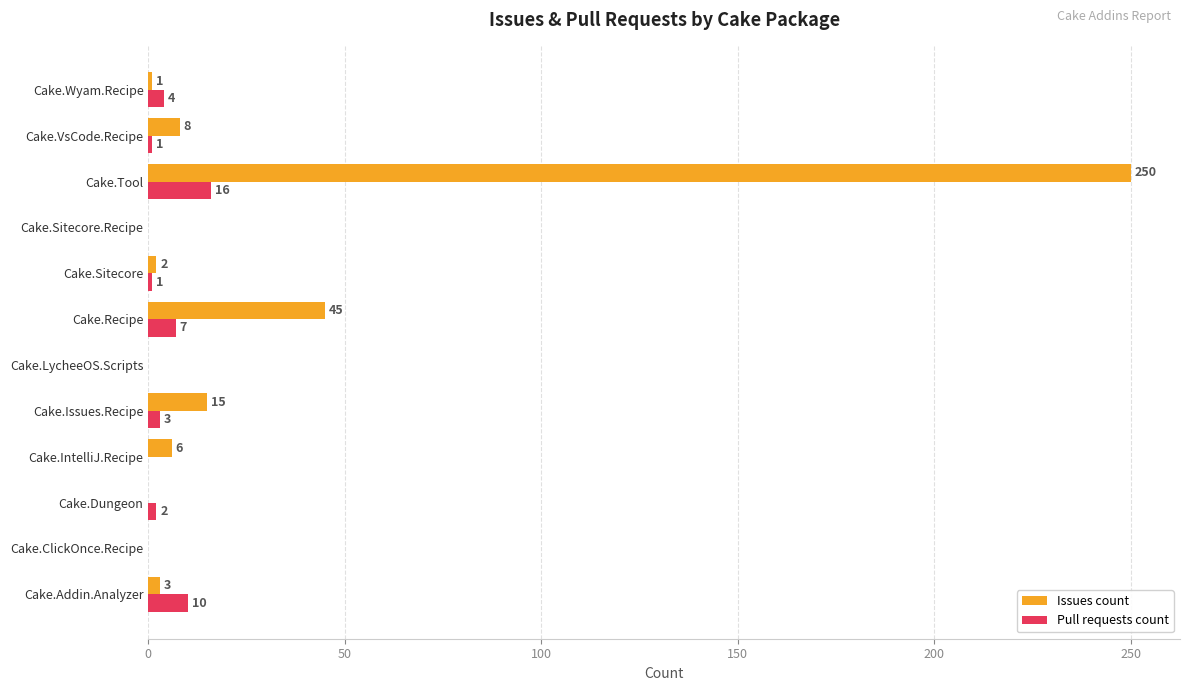

Which series has the largest total across all categories?

Issues count